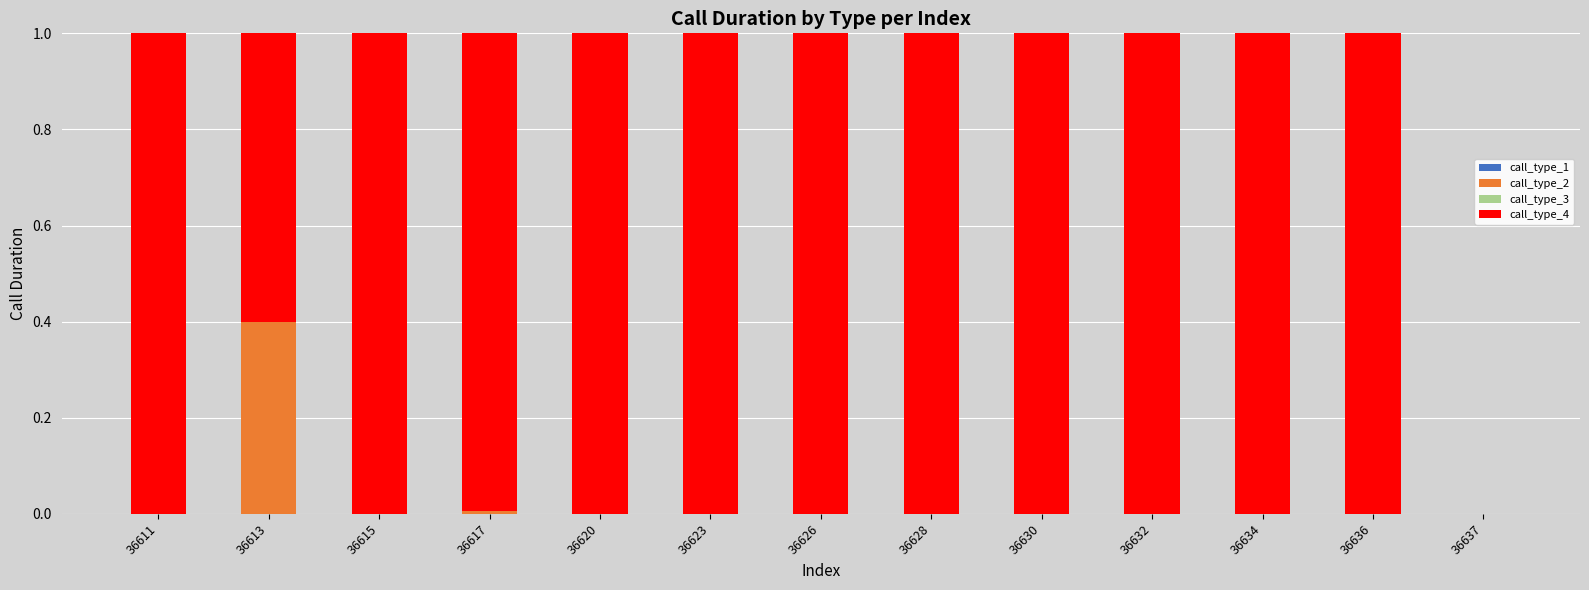

What is the maximum value for call_type_2?

0.4